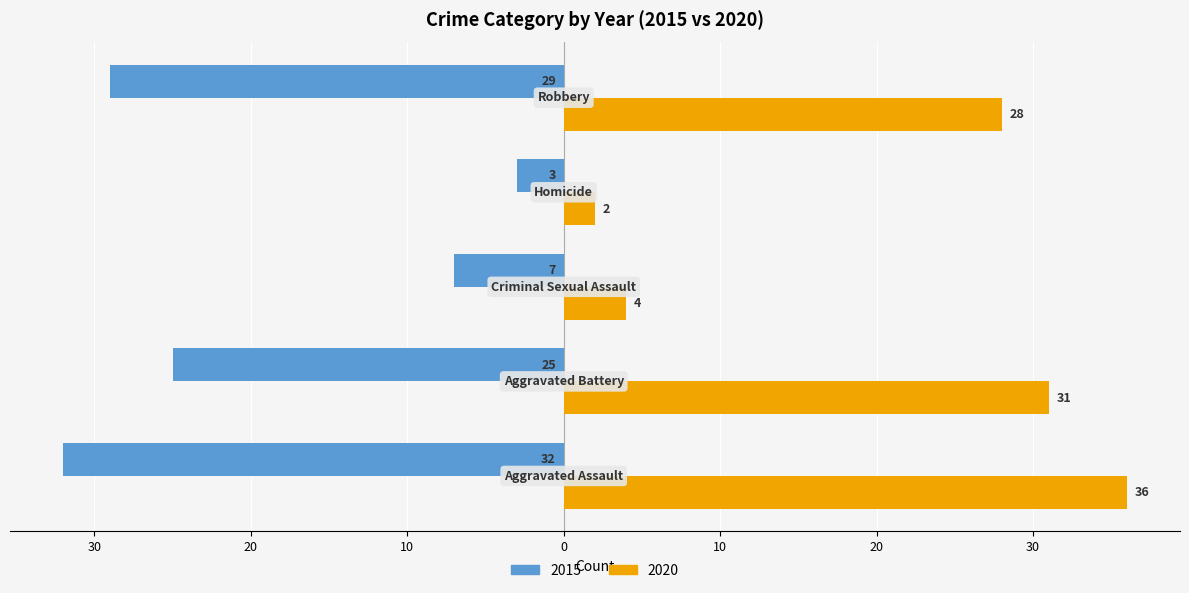

What are all the series names shown in the legend?

2015, 2020